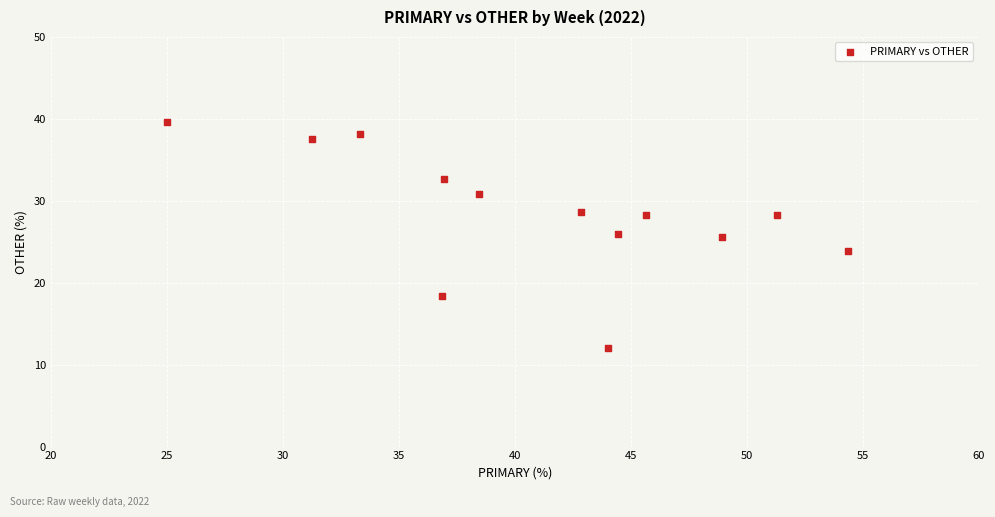

What is the range of X values (max minus min)?

29.3